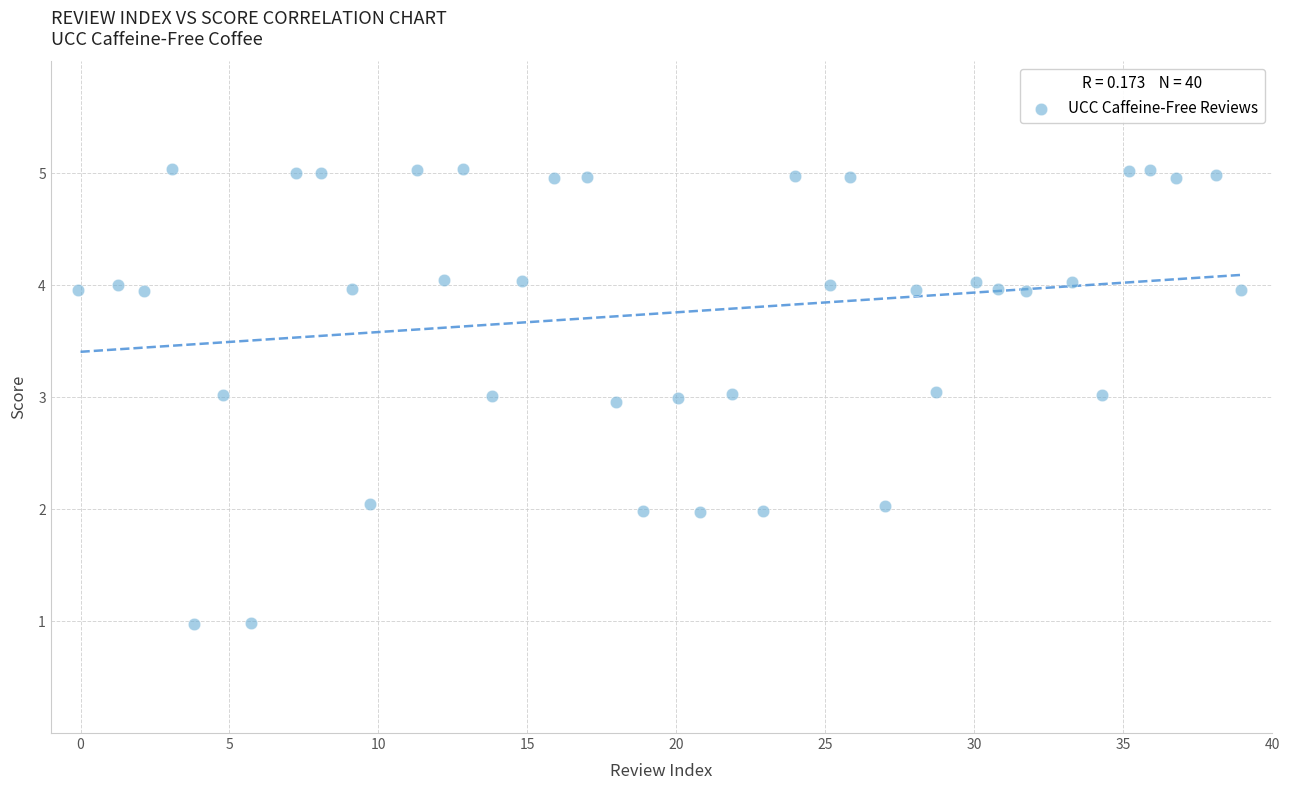

What is the range of X values (max minus min)?

39.0